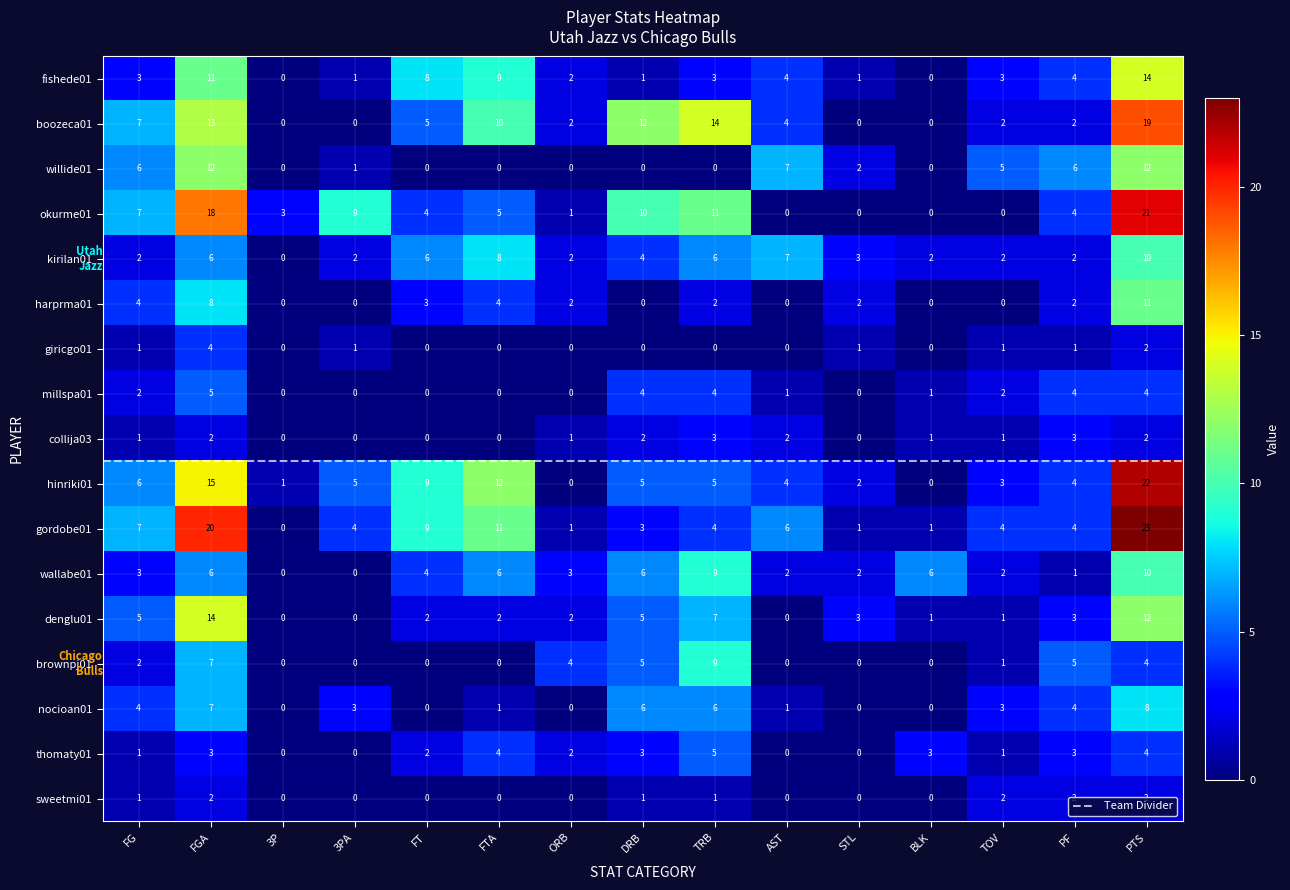

What is the highest value of the okurme01 series?

21